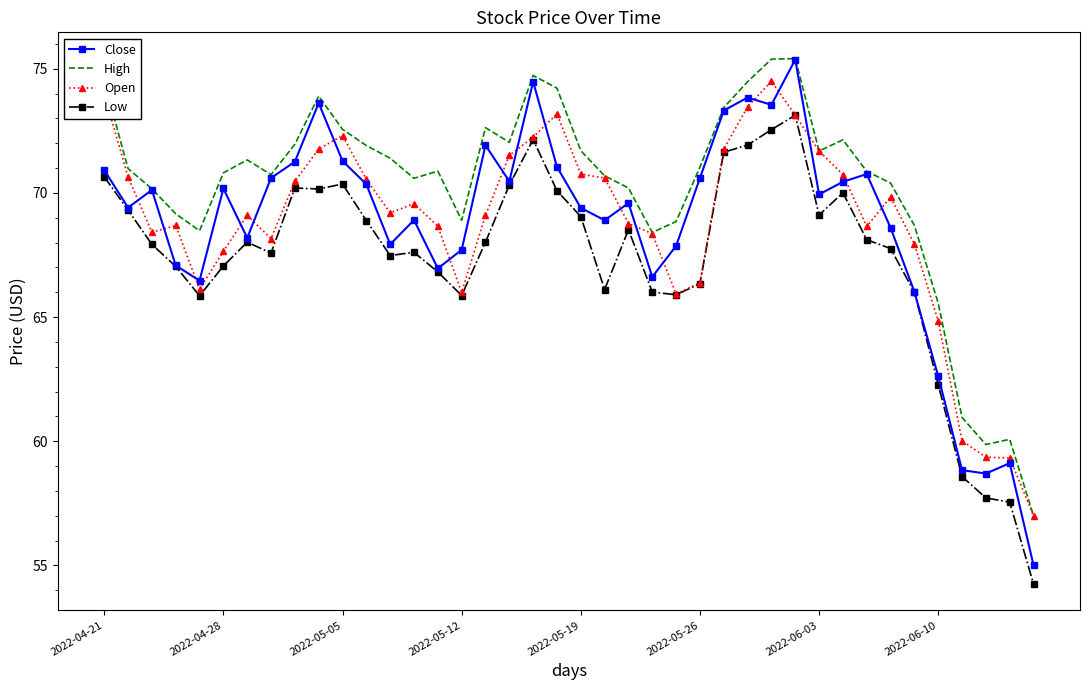

What is the maximum value for High?

75.4